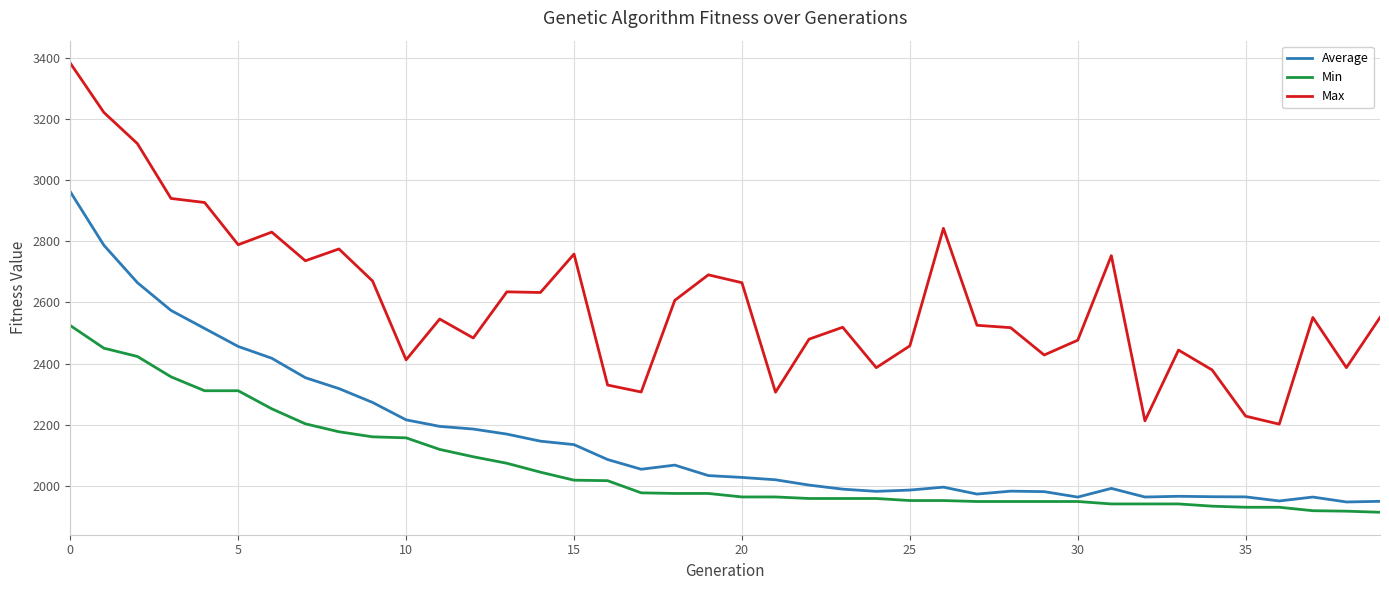

What is the greatest value displayed?

3382.6